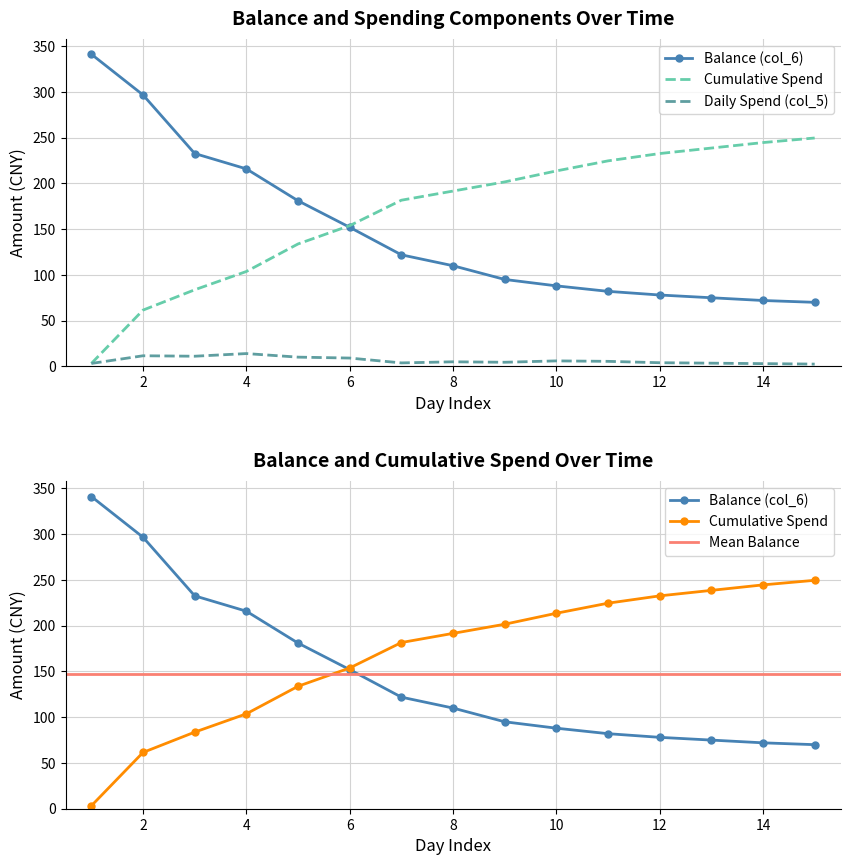

True or false: Balance (col_6) and Spend (col_5) intersect in this chart.

False